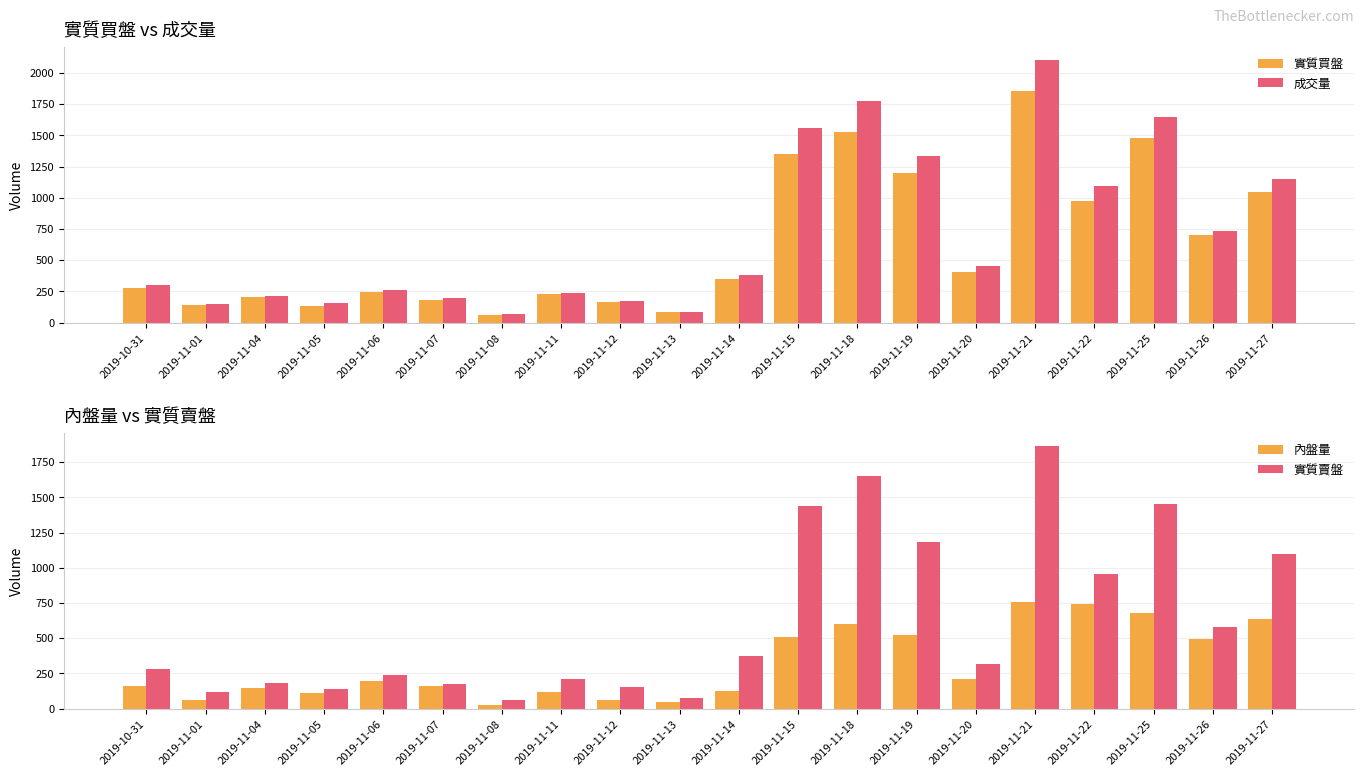

Which category has the lowest value across all series?

2019-11-08